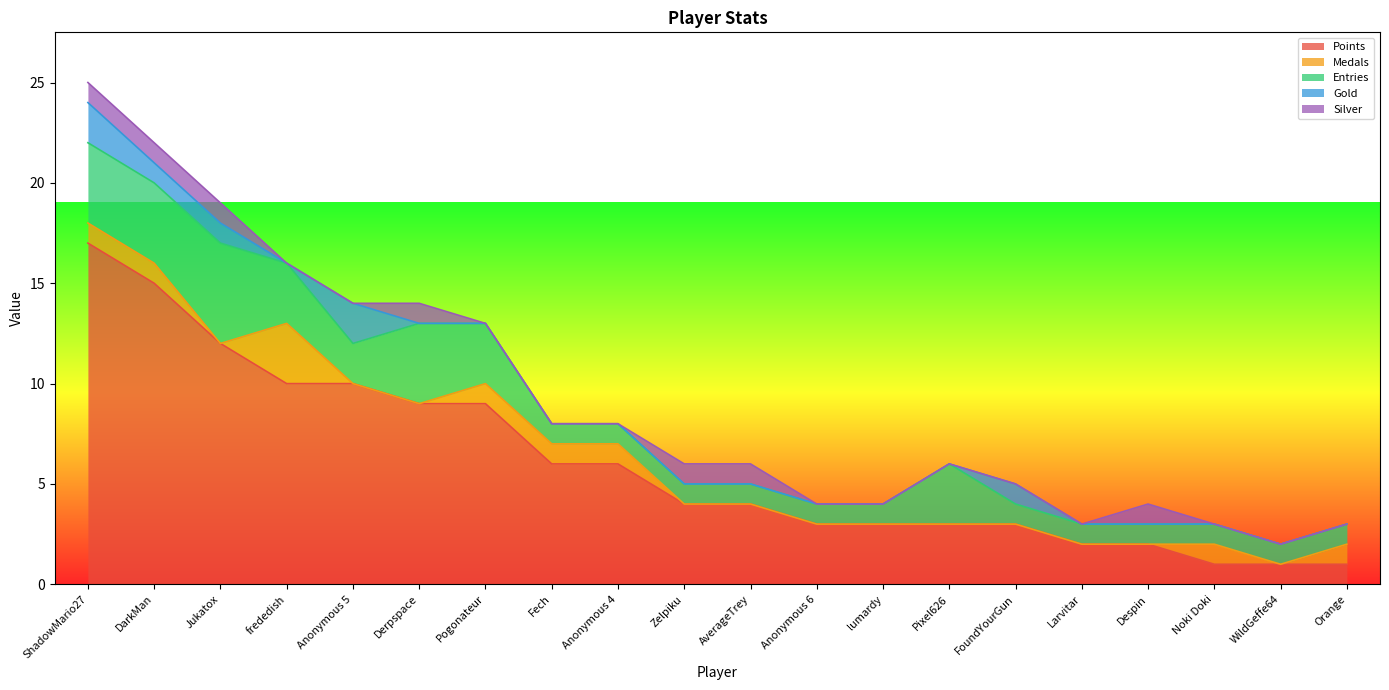

Reading left to right, transcribe all the data shown in this chart.

Points: ShadowMario27=17	DarkMan=15	Jukatox=12	frededish=10	Anonymous 5=10	Derpspace=9	Pogonateur=9	Fech=6	Anonymous 4=6	Zelpiku=4	AverageTrey=4	Anonymous 6=3	lumardy=3	Pixel626=3	FoundYourGun=3	Larvitar=2	Despin=2	Noki Doki=1	WildGeffe64=1	Orange=1
Medals: ShadowMario27=1	DarkMan=1	Jukatox=0	frededish=3	Anonymous 5=0	Derpspace=0	Pogonateur=1	Fech=1	Anonymous 4=1	Zelpiku=0	AverageTrey=0	Anonymous 6=0	lumardy=0	Pixel626=0	FoundYourGun=0	Larvitar=0	Despin=0	Noki Doki=1	WildGeffe64=0	Orange=1
Entries: ShadowMario27=4	DarkMan=4	Jukatox=5	frededish=3	Anonymous 5=2	Derpspace=4	Pogonateur=3	Fech=1	Anonymous 4=1	Zelpiku=1	AverageTrey=1	Anonymous 6=1	lumardy=1	Pixel626=3	FoundYourGun=1	Larvitar=1	Despin=1	Noki Doki=1	WildGeffe64=1	Orange=1
Gold: ShadowMario27=2	DarkMan=1	Jukatox=1	frededish=0	Anonymous 5=2	Derpspace=0	Pogonateur=0	Fech=0	Anonymous 4=0	Zelpiku=0	AverageTrey=0	Anonymous 6=0	lumardy=0	Pixel626=0	FoundYourGun=1	Larvitar=0	Despin=0	Noki Doki=0	WildGeffe64=0	Orange=0
Silver: ShadowMario27=1	DarkMan=1	Jukatox=1	frededish=0	Anonymous 5=0	Derpspace=1	Pogonateur=0	Fech=0	Anonymous 4=0	Zelpiku=1	AverageTrey=1	Anonymous 6=0	lumardy=0	Pixel626=0	FoundYourGun=0	Larvitar=0	Despin=1	Noki Doki=0	WildGeffe64=0	Orange=0